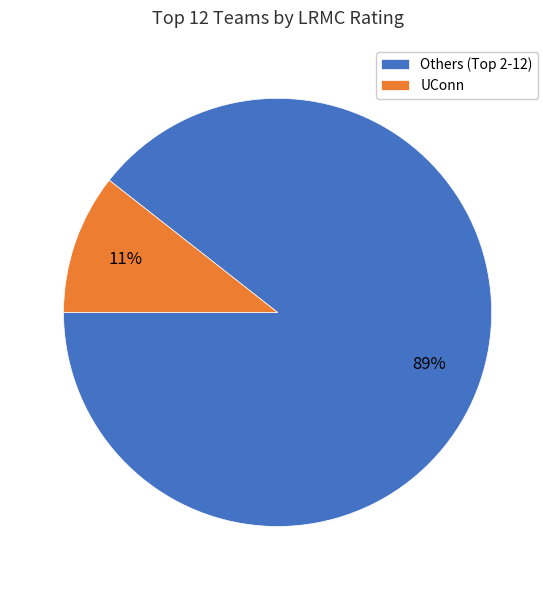

Count the number of slices in the pie.

2